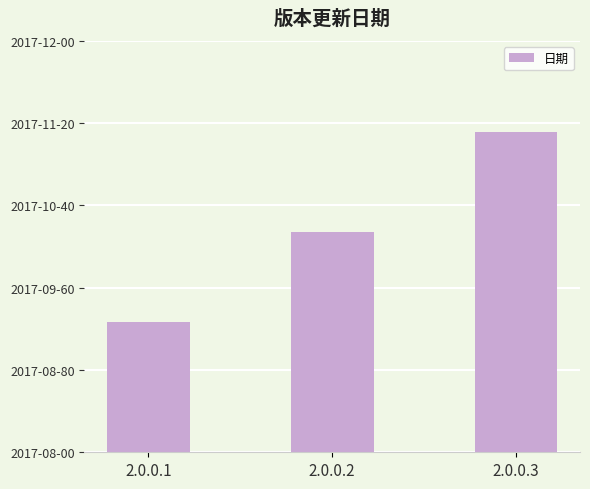

Does the chart contain any negative values?

No